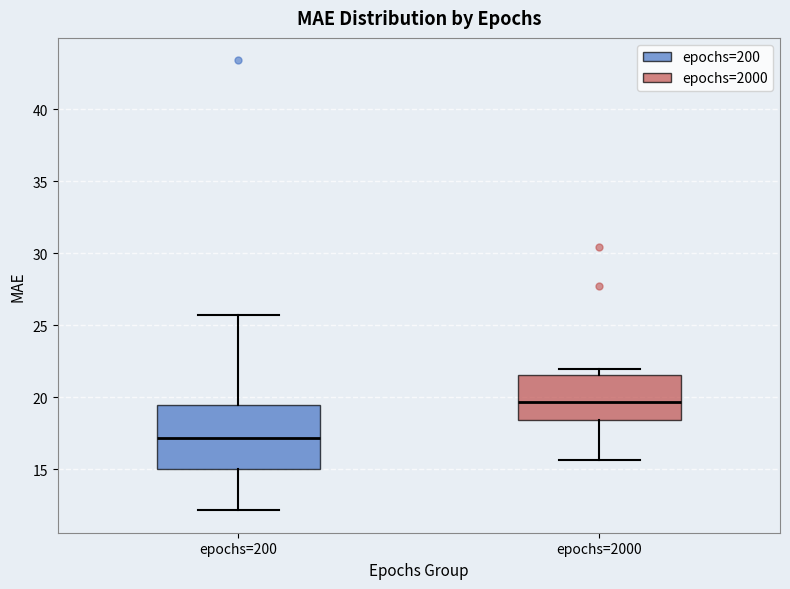

Where does the lower whisker of the box for epochs=2000 end on the y-axis? The values are not printed on the chart, so give them approximately, as read against the axis.

15.5